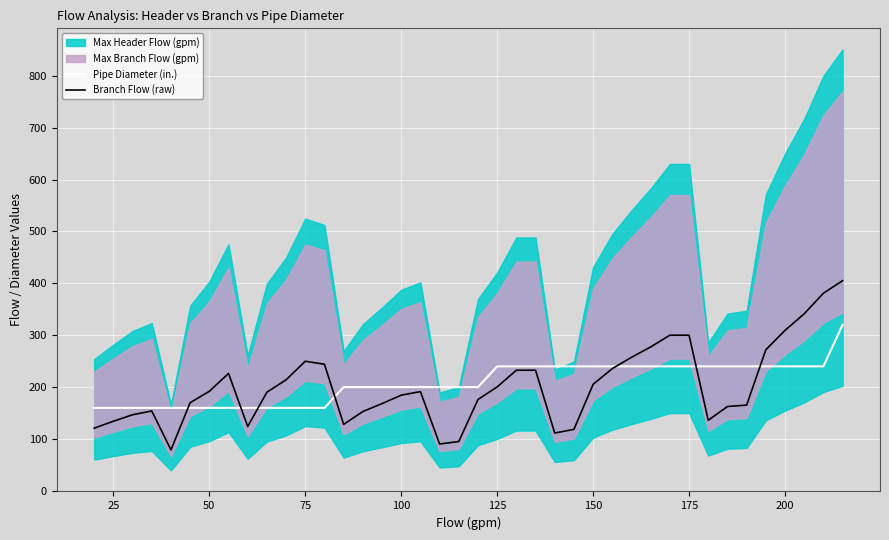

The Pipe Diameter (in.) series shows 240.0 at 175. True or false?

True